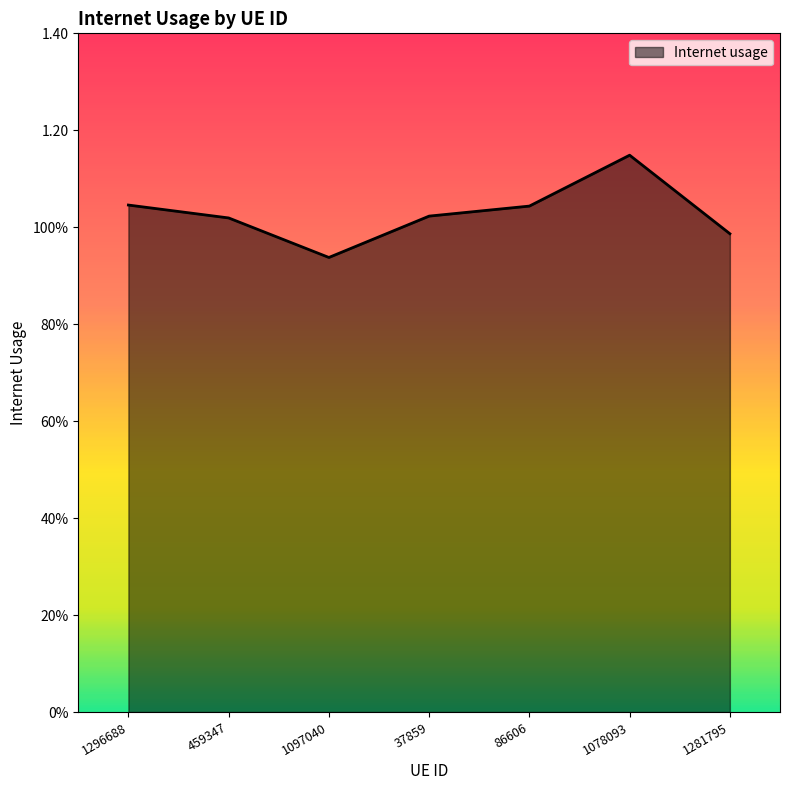

What is the label of the 5th point from the right?

1097040